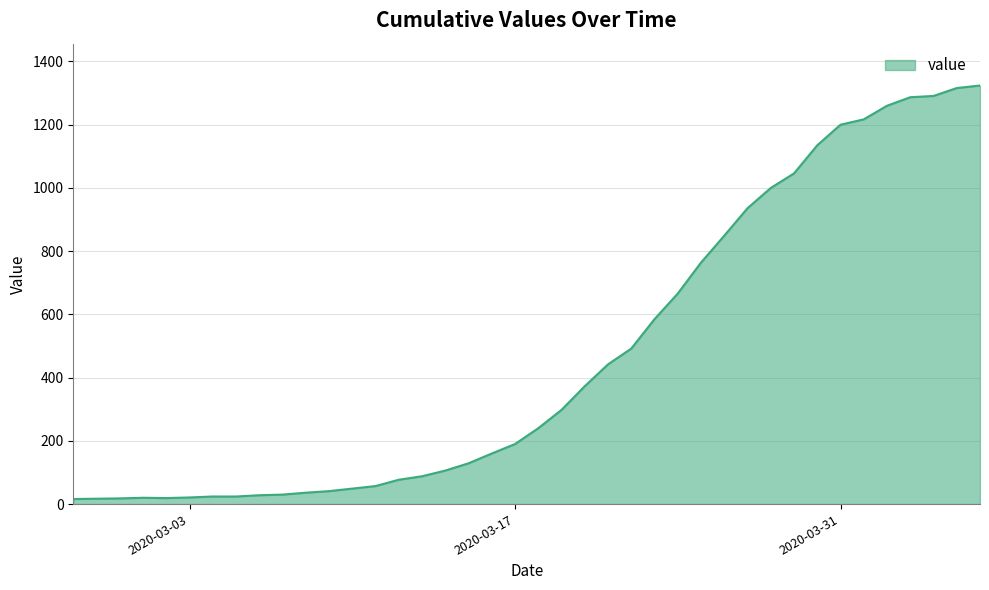

What is the greatest value displayed?

1324